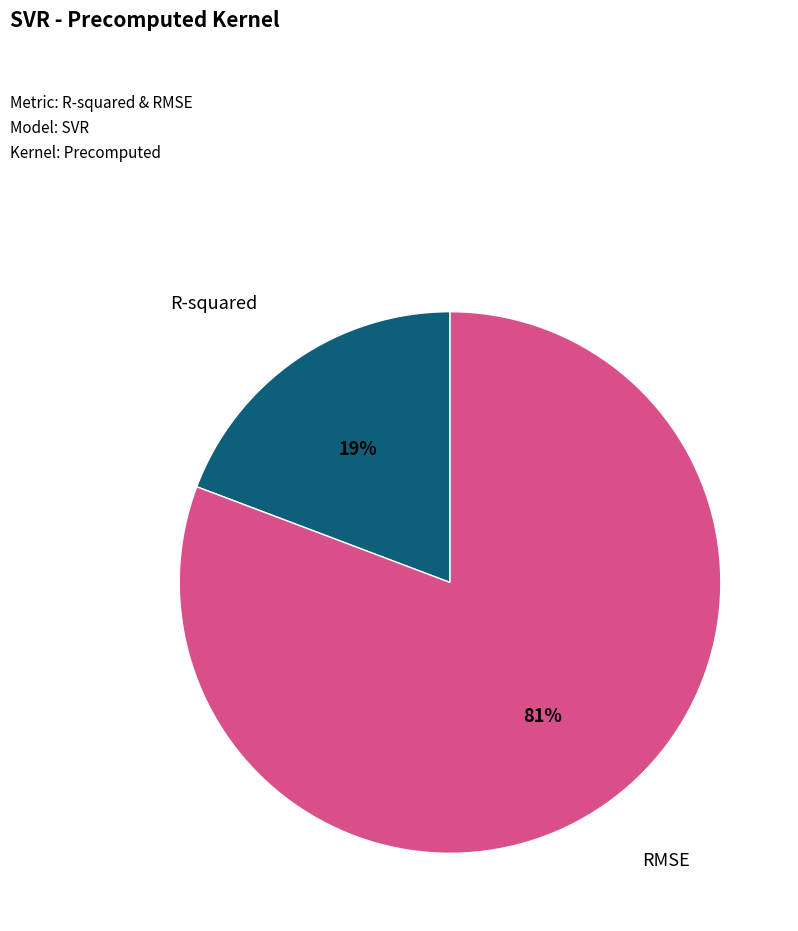

Which slice is the largest?

RMSE